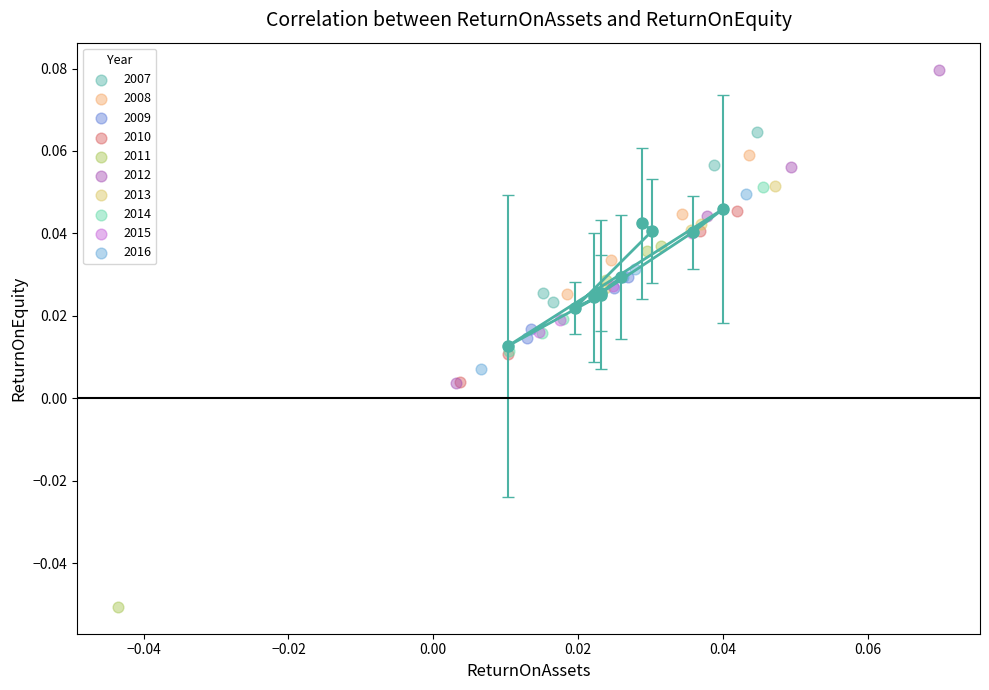

Which series reaches the minimum Y coordinate?

2011